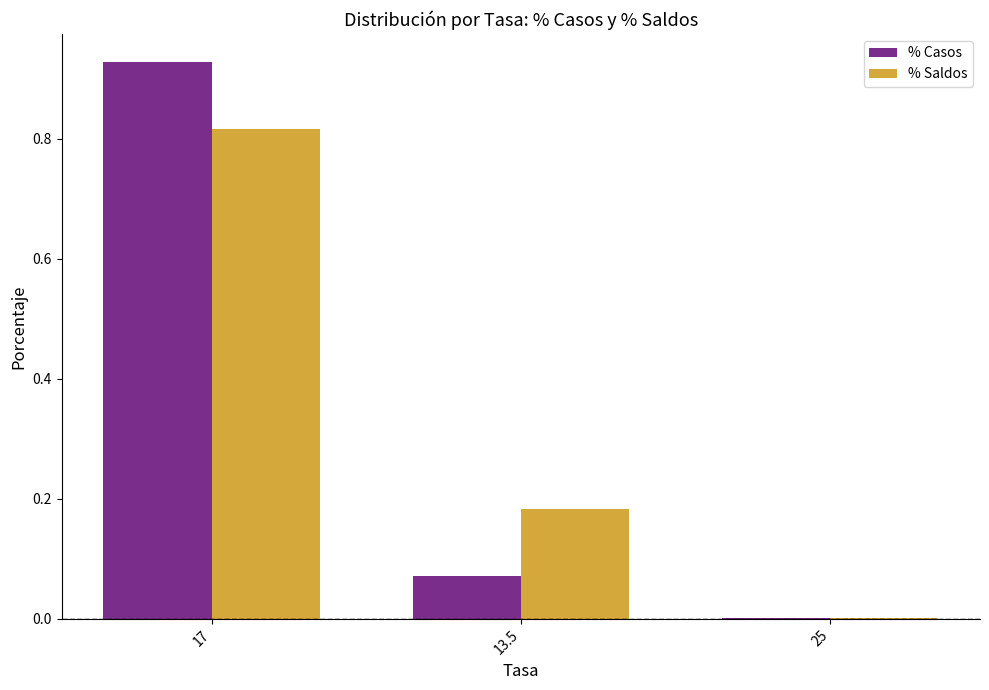

The % Casos series shows 0.0 at 25. True or false?

True